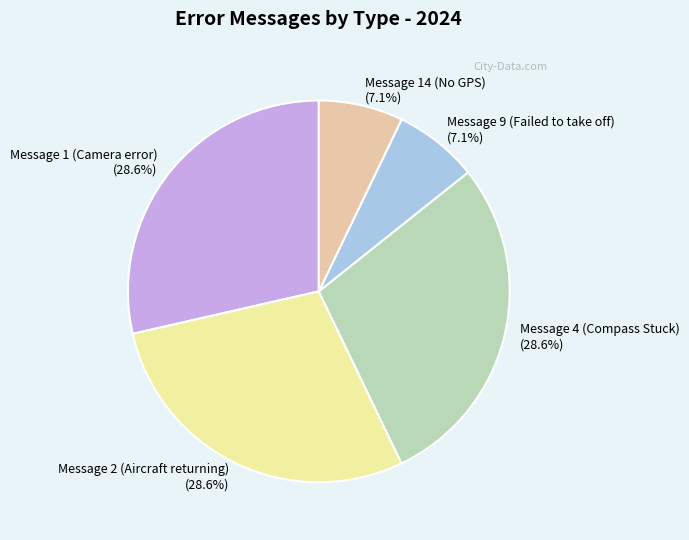

Between Message 1 (Camera error) (28.6%) and Message 9 (Failed to take off) (7.1%), which is larger?

Message 1 (Camera error) (28.6%)